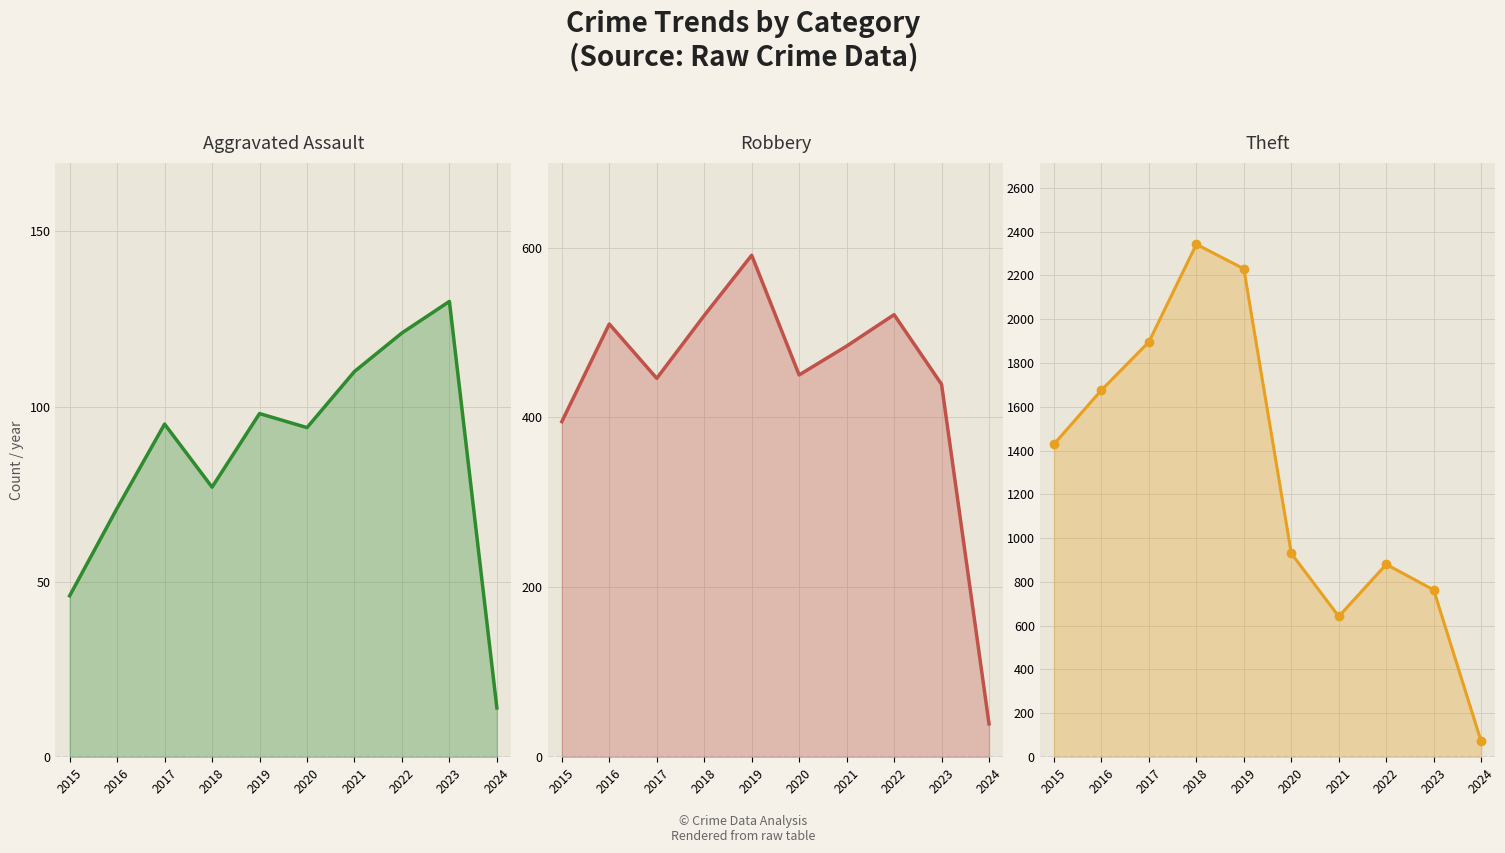

What is the sum of all Robbery line values?

4395